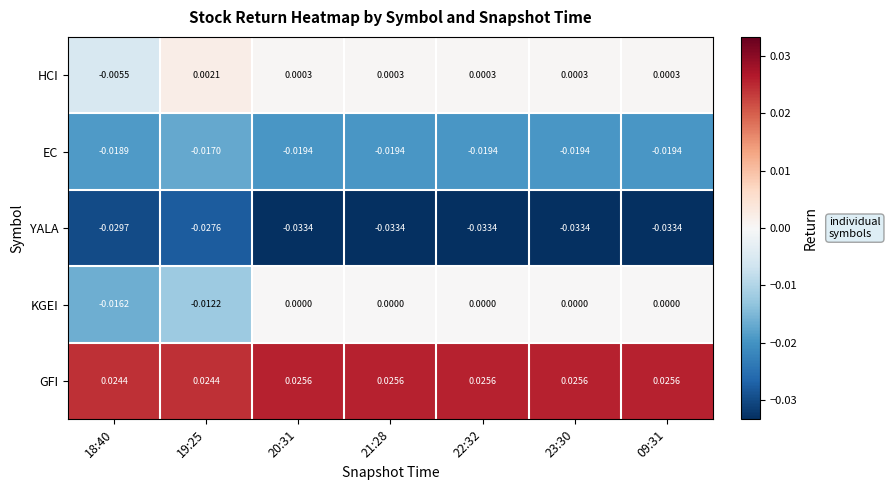

At 20:31, list the series in order from largest to smallest.

GFI, HCI, KGEI, EC, YALA